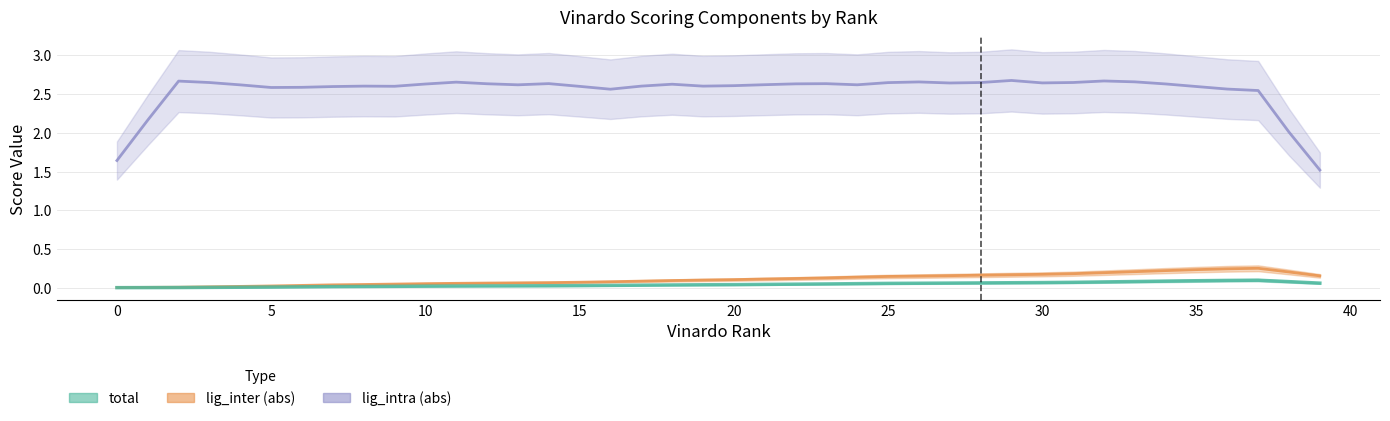

Which series has the largest total across all categories?

lig_intra